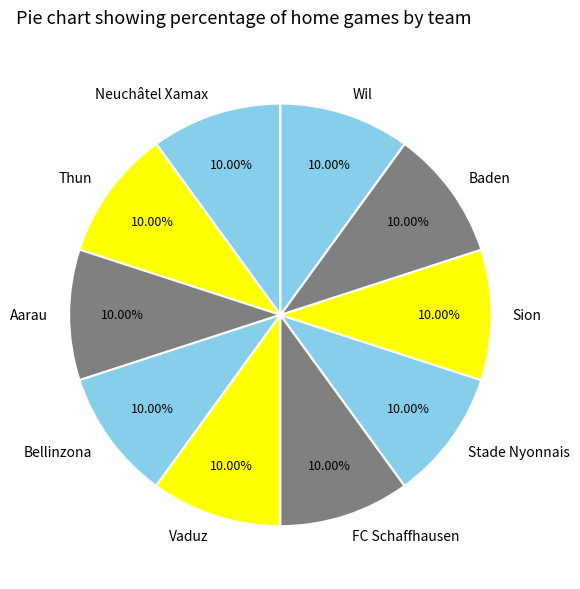

To the nearest percent, what is the difference between the Baden and Neuchâtel Xamax slice percentages?

0%